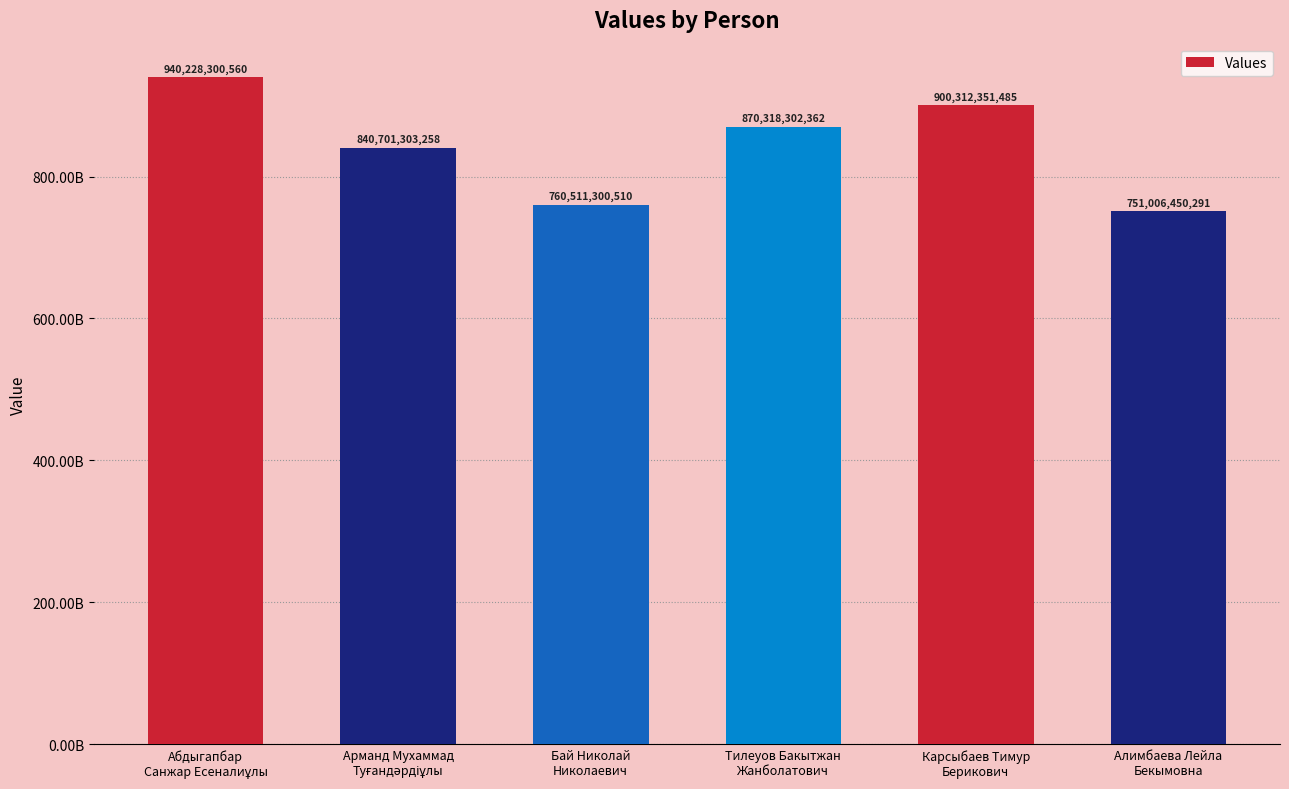

What is the value of the 4th bar from the left?

870318302362